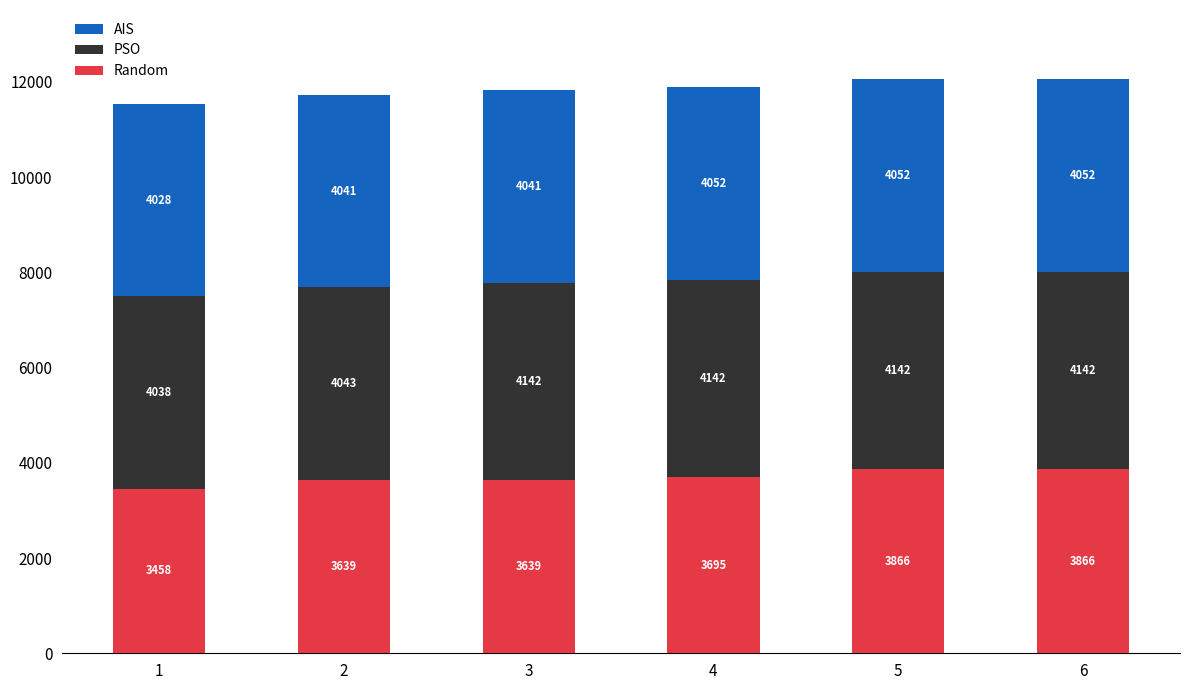

How many values in the Random series exceed 3694?

3